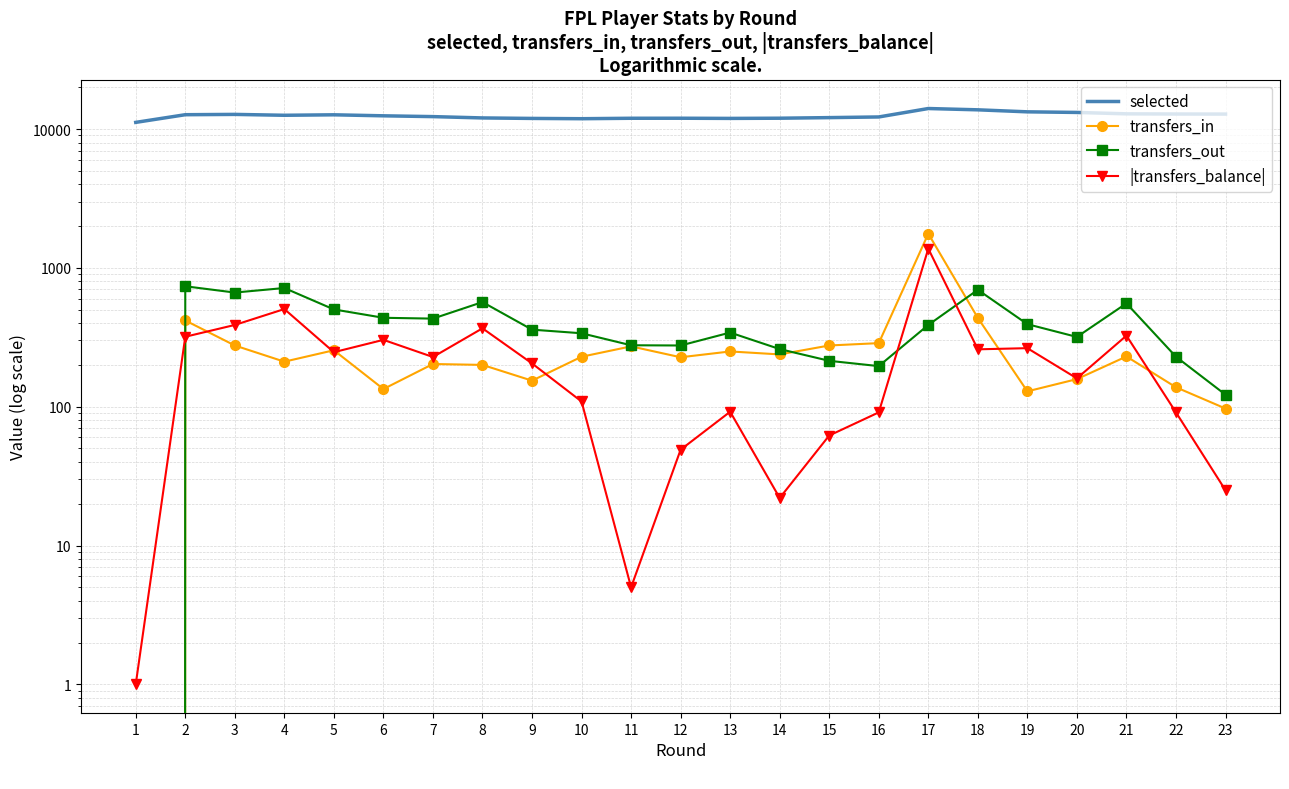

The transfers_in series shows 97 at 23. True or false?

True